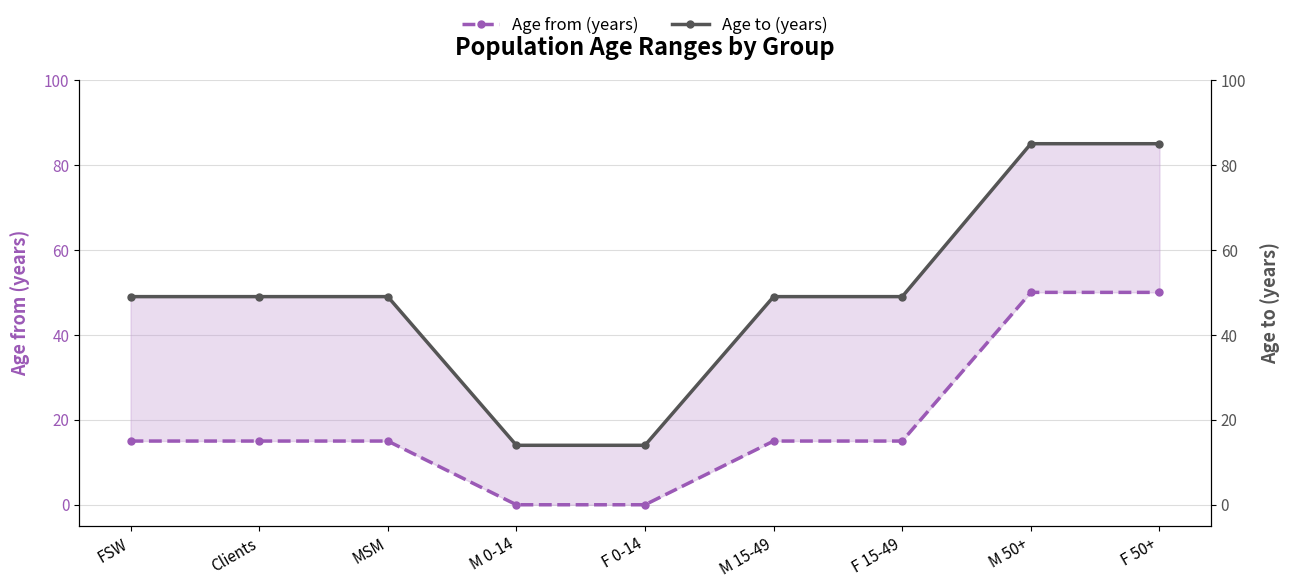

Reading right to left, transcribe all the data shown in this chart.

Age from (years): F 50+=50	M 50+=50	F 15-49=15	M 15-49=15	F 0-14=0	M 0-14=0	MSM=15	Clients=15	FSW=15
Age to (years): F 50+=85	M 50+=85	F 15-49=49	M 15-49=49	F 0-14=14	M 0-14=14	MSM=49	Clients=49	FSW=49